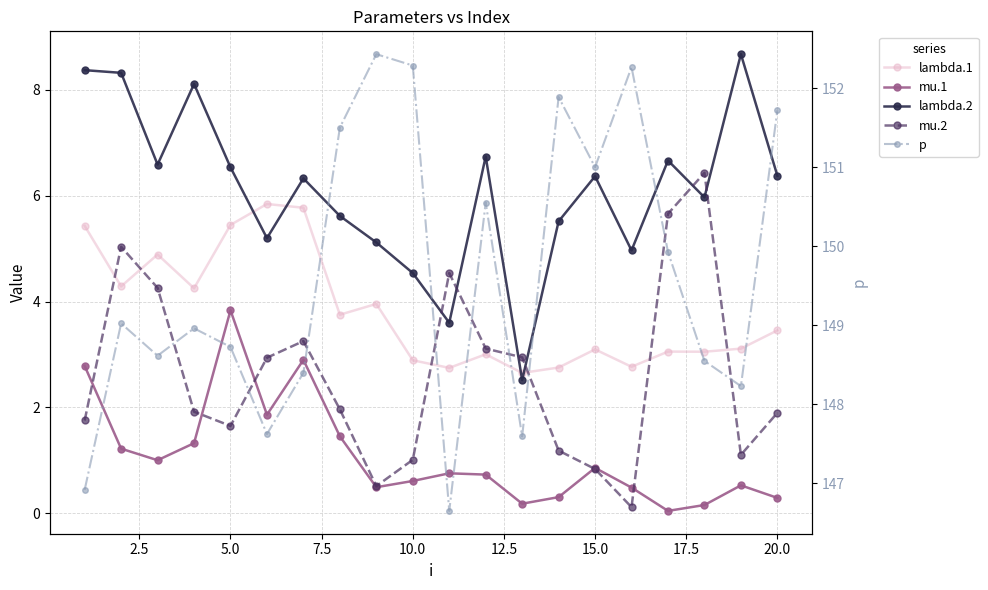

What is the label of the 18th point from the right?

5.0